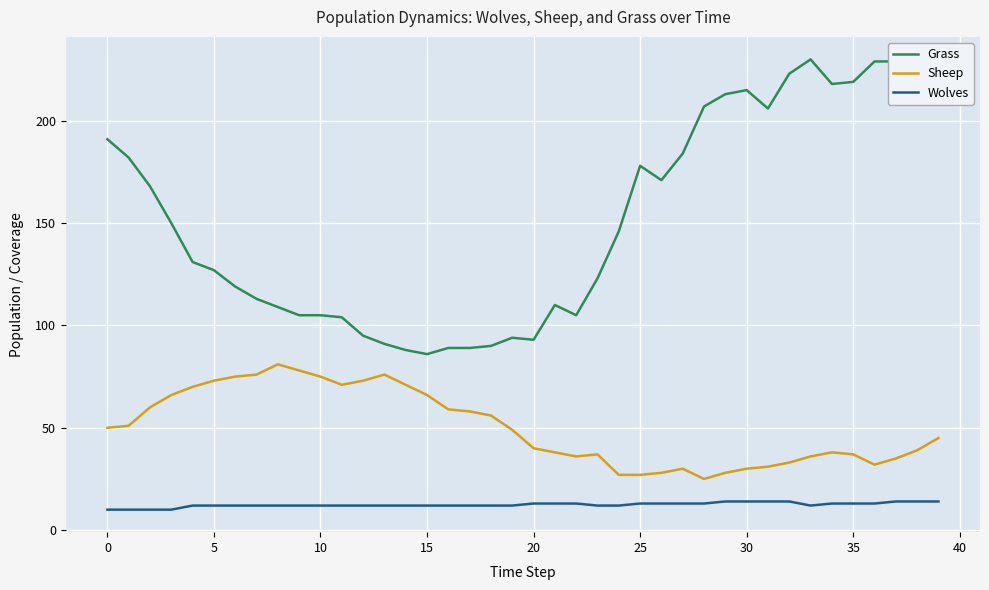

Which series has the largest range (max minus min)?

Grass